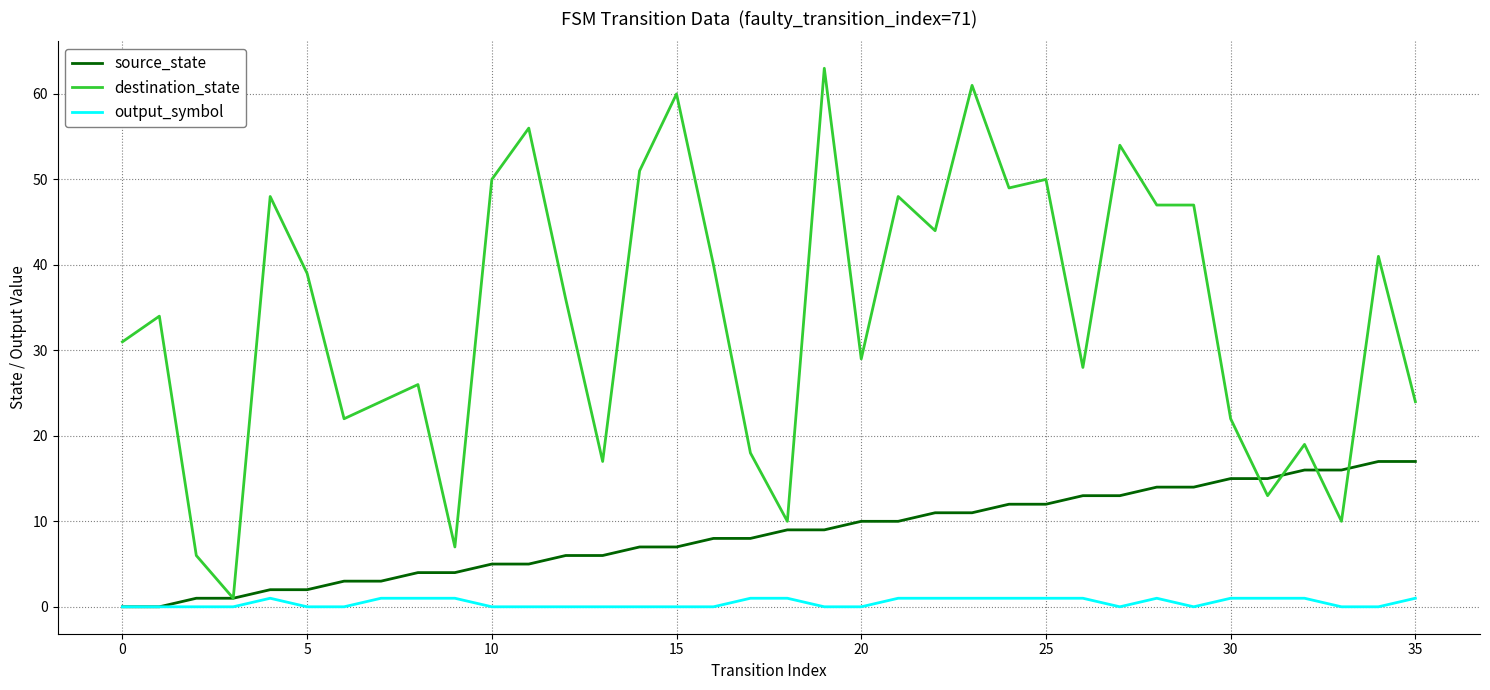

Rank the series by their average value, from highest to lowest.

destination_state, source_state, output_symbol